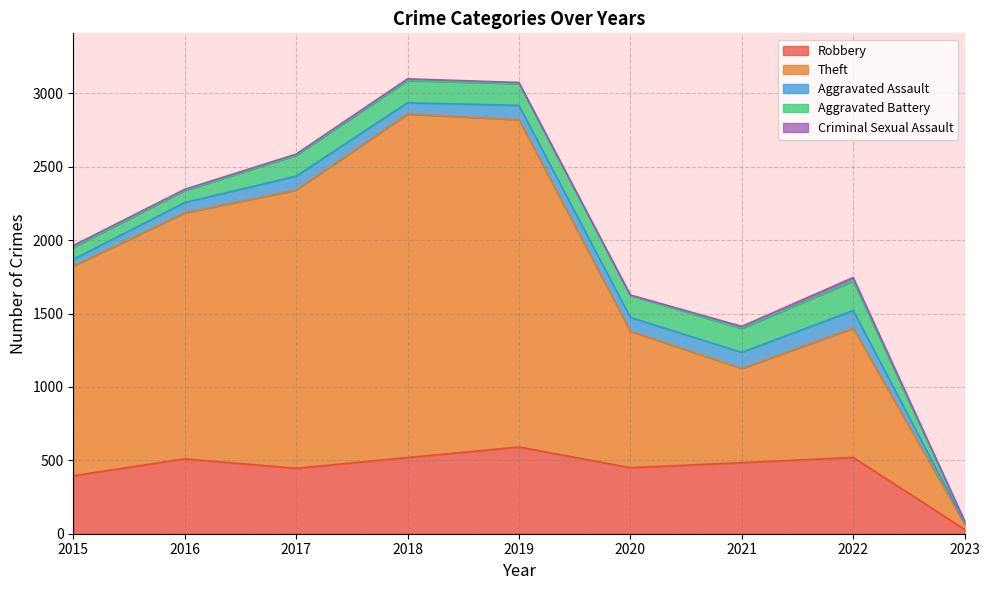

What is the spread (max minus min) of values at 2015?

1417